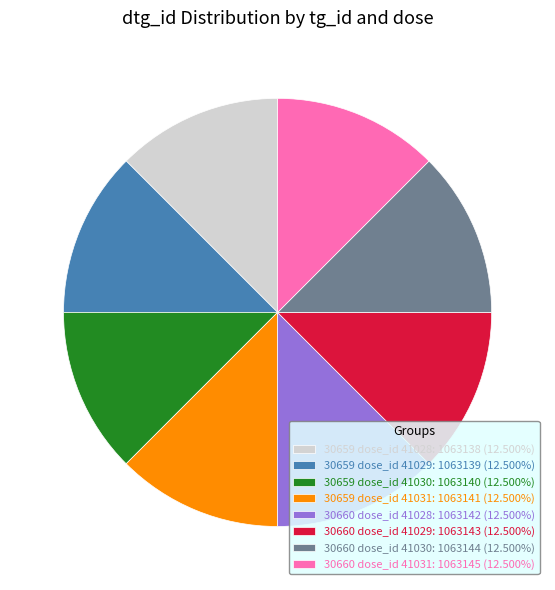

Does 30660 dose_id 41030 represent more than half of the total?

No